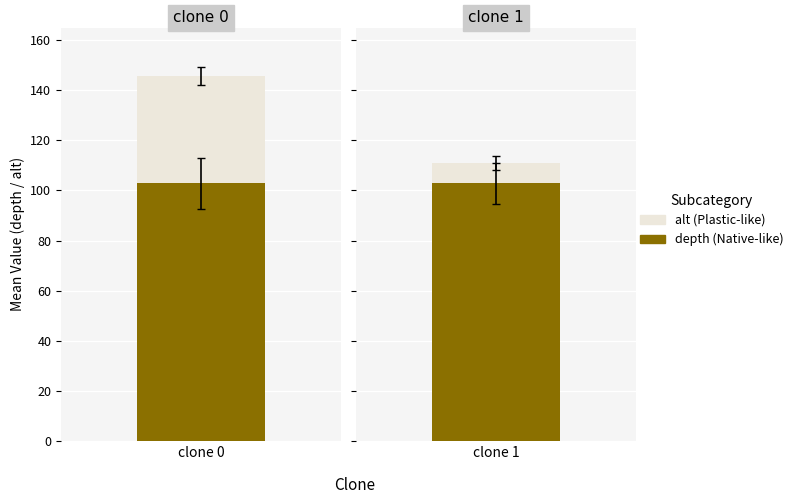

What is the average value of the alt series?

25.3